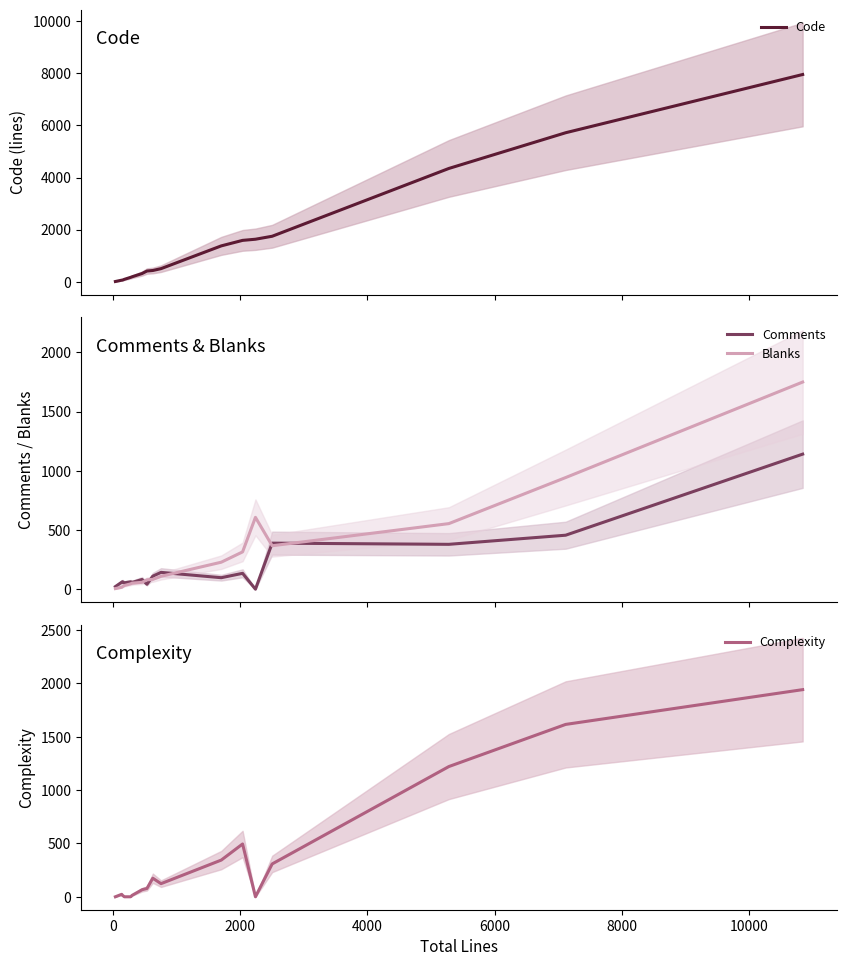

What is the maximum value for Comments?

1141